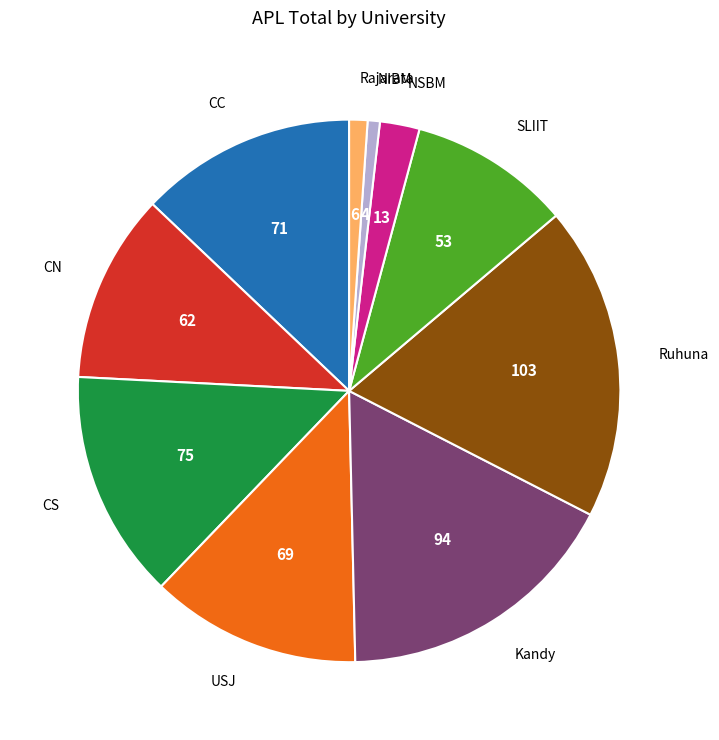

Combined, do CN and Kandy account for over 50%?

No